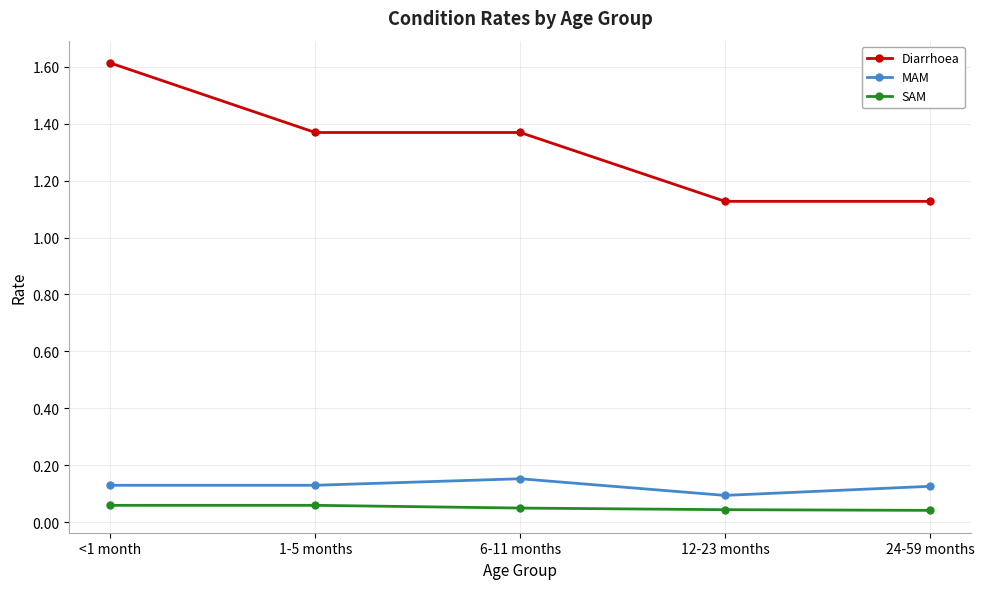

Does the chart display data point markers on the line(s)?

Yes